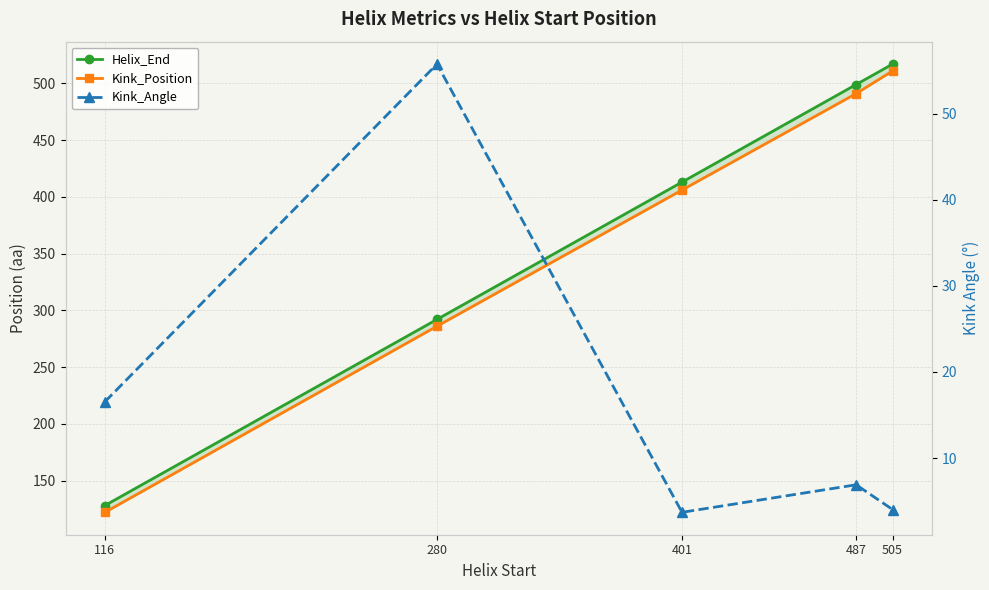

Which series has the widest spread of values?

Helix_End